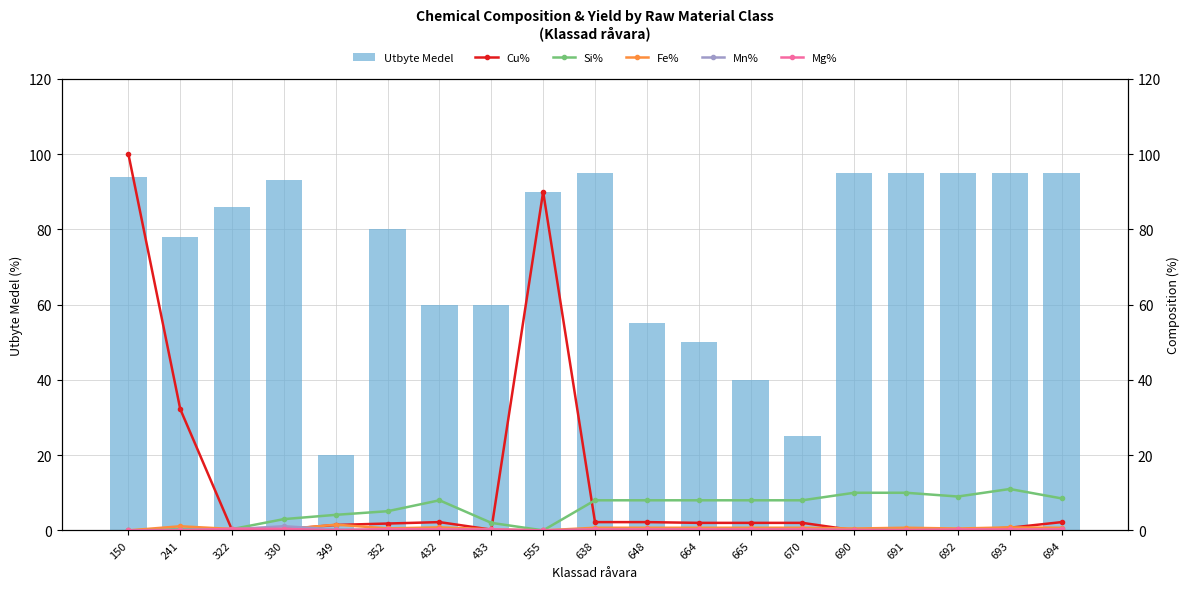

How many values in the Mn% series exceed 0?

17